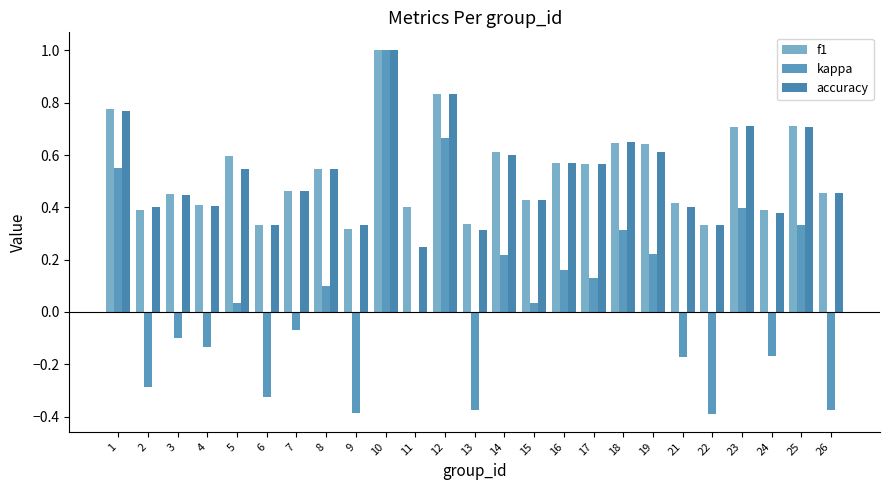

What value does the kappa series have at 21?

-0.2